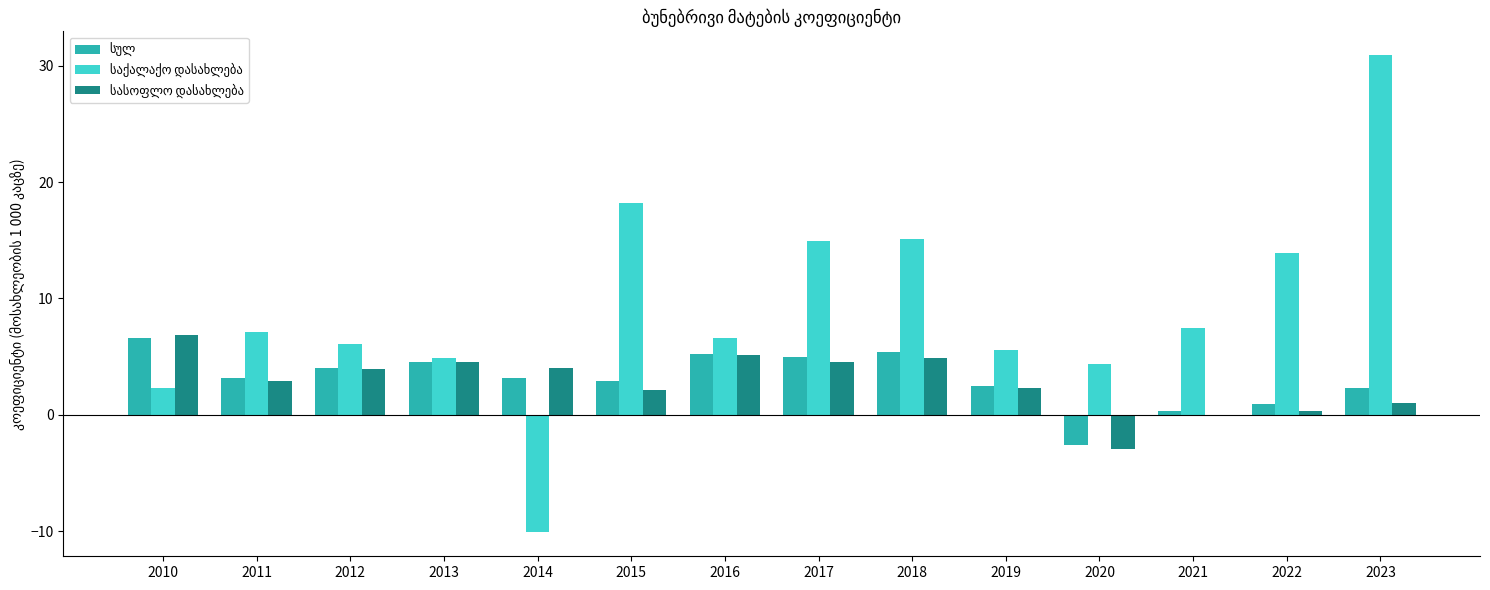

Are the bars grouped side by side (vs. stacked)?

Yes